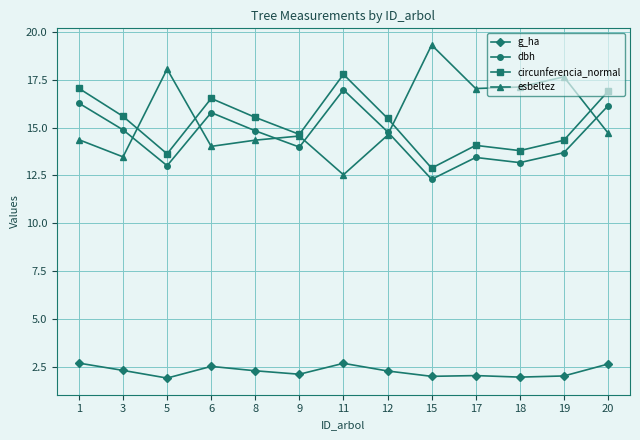

At how many categories does at least one series exceed 7?

13